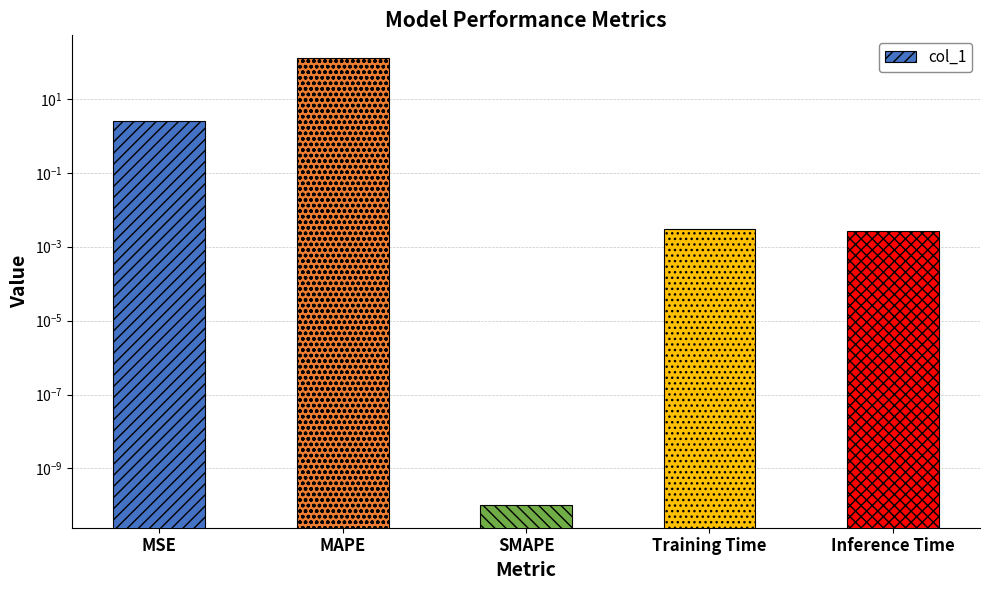

Reading right to left, list all the values displayed in this chart.

0.0	0.0	0.0	130.7	2.5